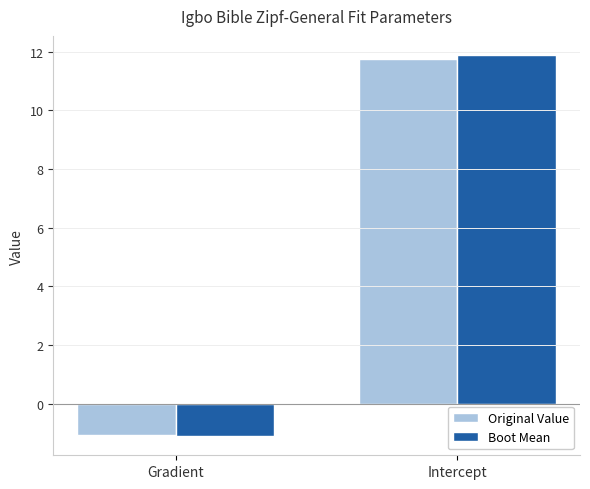

Between Gradient and Intercept, which series saw the biggest shift?

Boot Mean